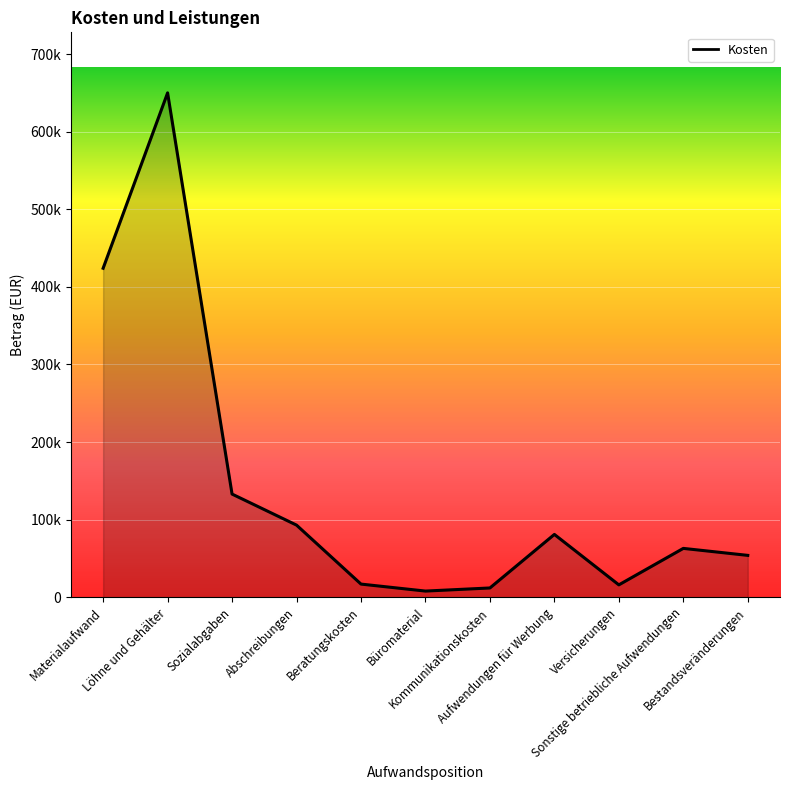

List the labels in order of value, smallest first.

Büromaterial, Kommunikationskosten, Versicherungen, Beratungskosten, Bestandsveränderungen, Sonstige betriebliche Aufwendungen, Aufwendungen für Werbung, Abschreibungen, Sozialabgaben, Materialaufwand, Löhne und Gehälter